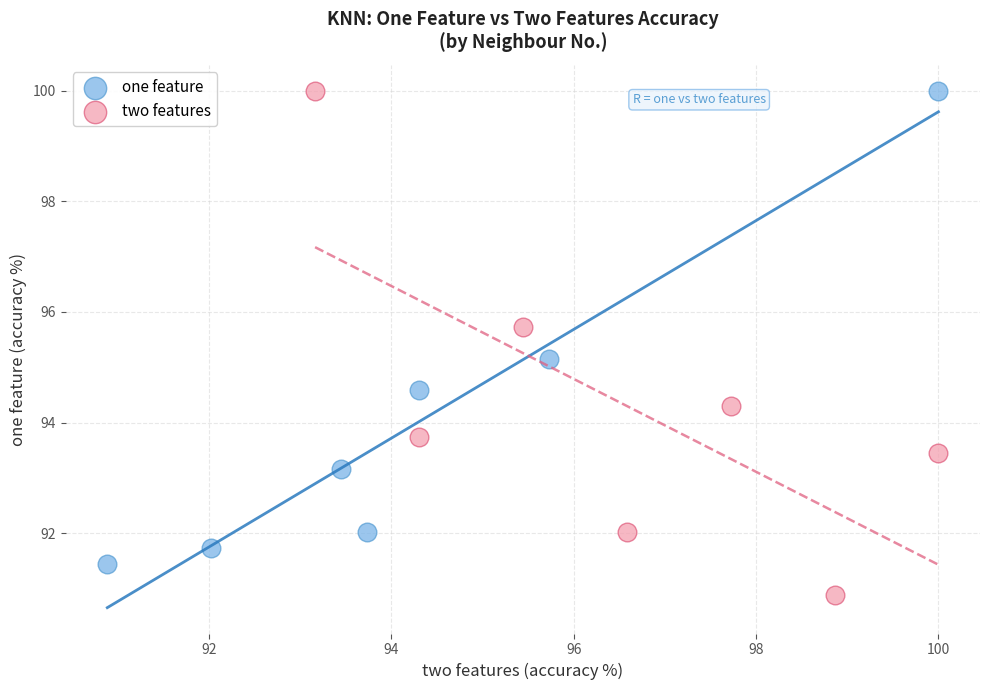

Which series has the largest Y range (max minus min)?

two features